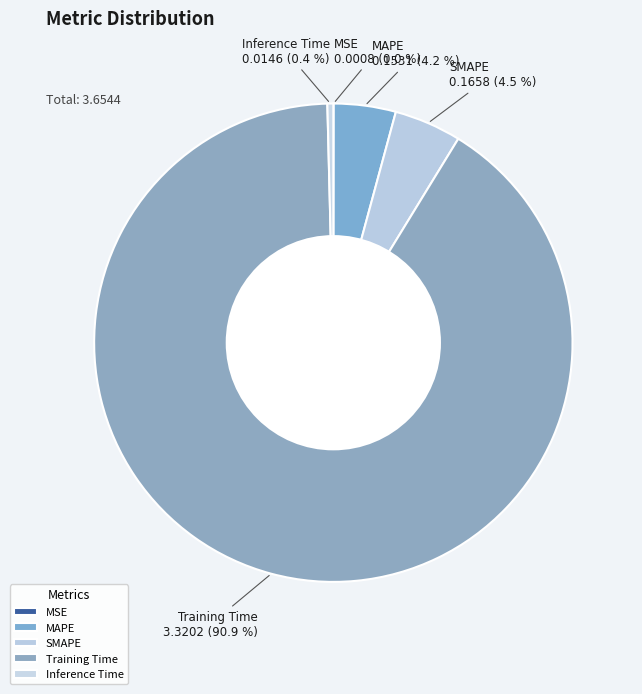

Combined, do Training Time and SMAPE account for over 50%?

Yes